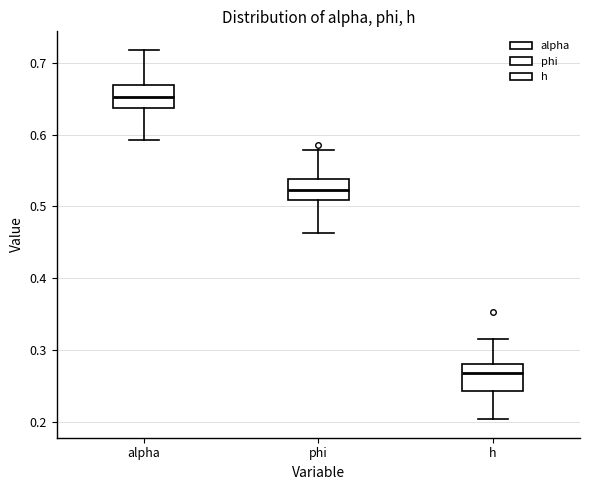

Where does the median line of the box for phi sit on the y-axis? The values are not printed on the chart, so give them approximately, as read against the axis.

0.52